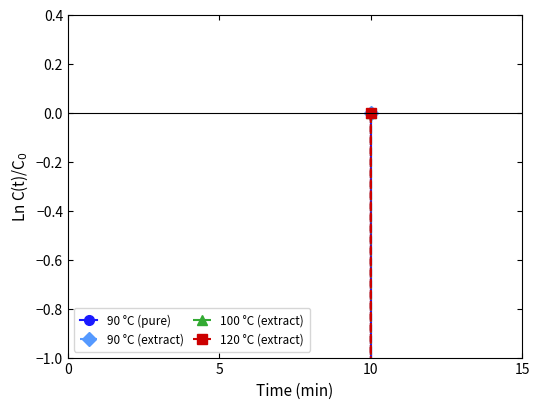

How many values in 100 °C (extract) are below zero?

8